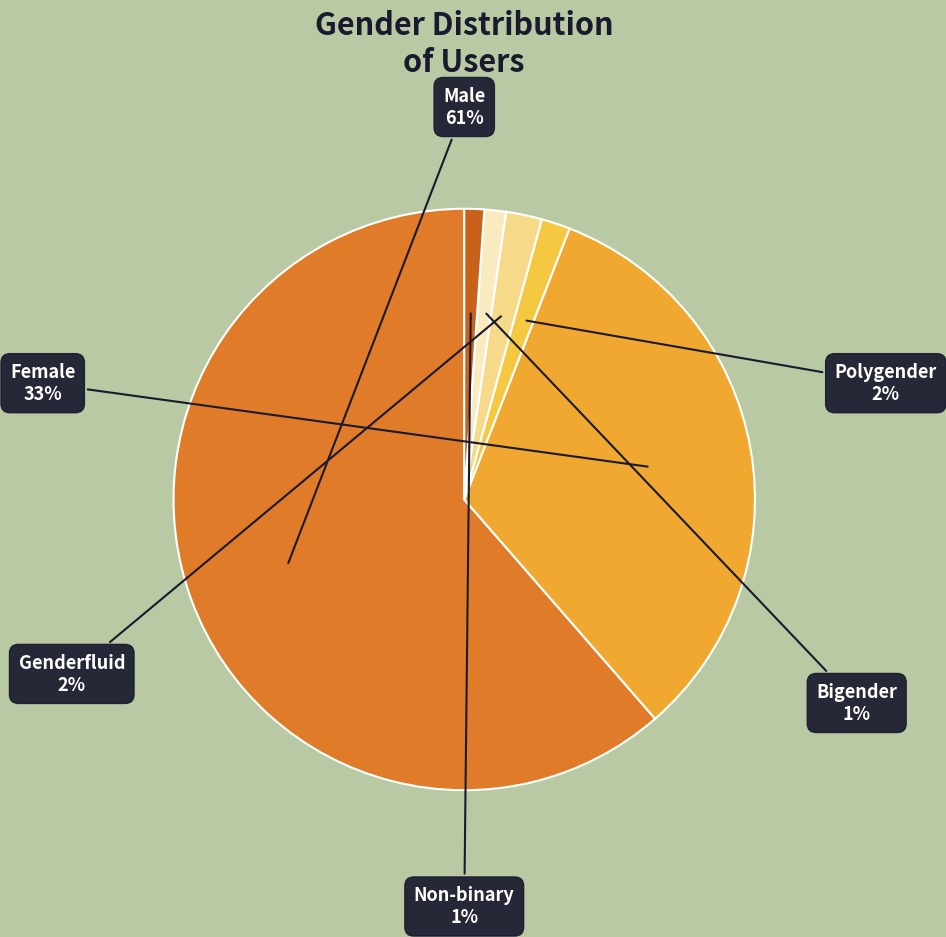

Do Polygender and Female together represent more than half of the pie?

No